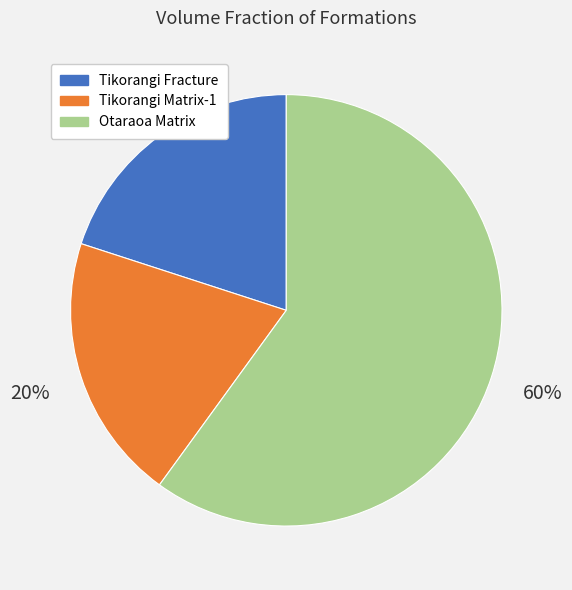

Which slice is the largest?

Otaraoa Matrix